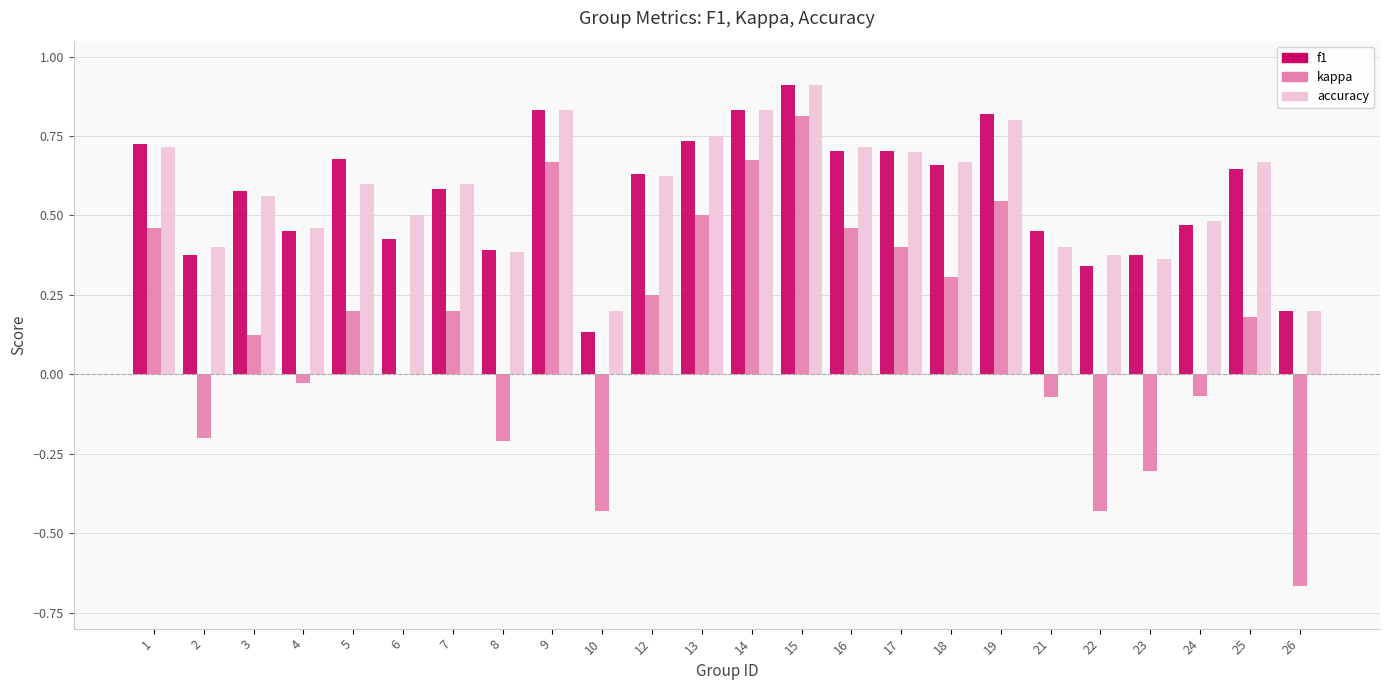

What is the sum of the accuracy values at 8 and 5?

1.0